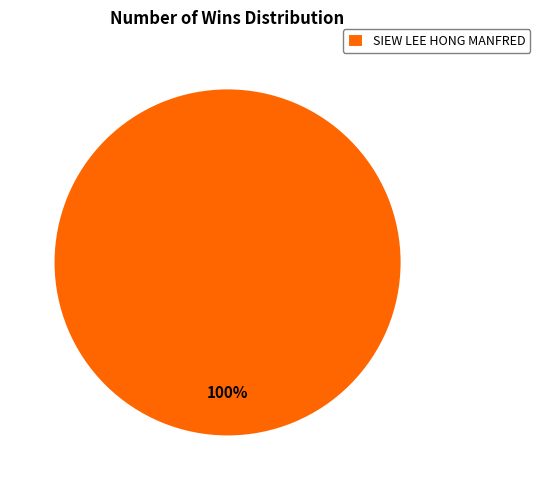

How many slices are in this pie chart?

1